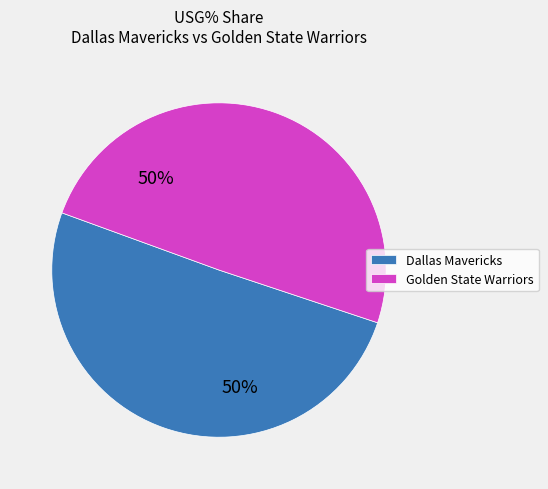

Is the sum of Golden State Warriors and Dallas Mavericks greater than half?

Yes